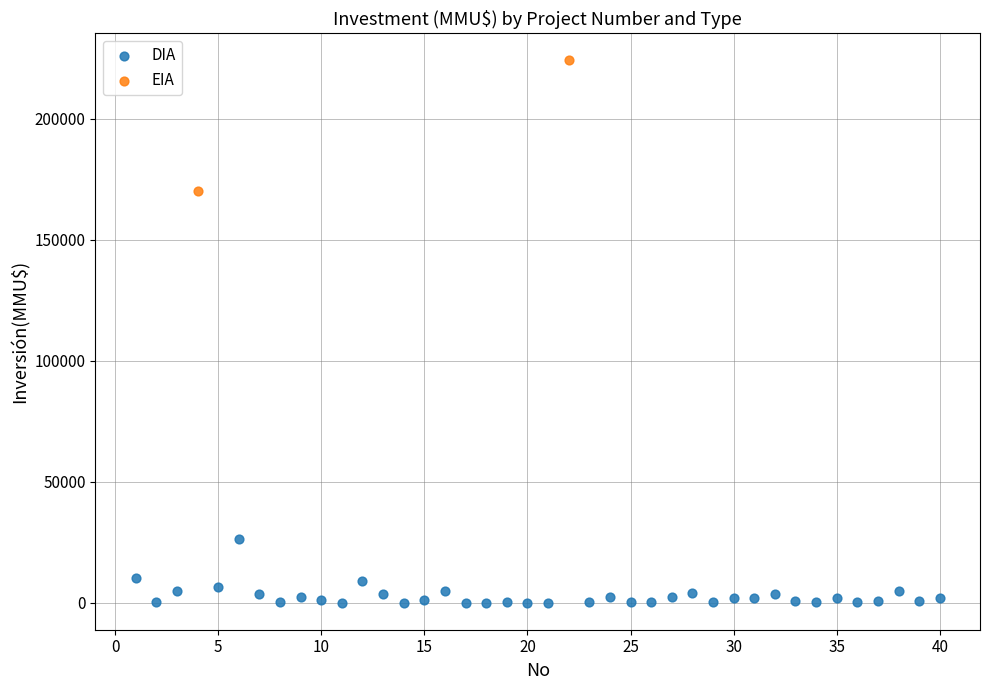

What are all the series names shown in the legend?

DIA, EIA